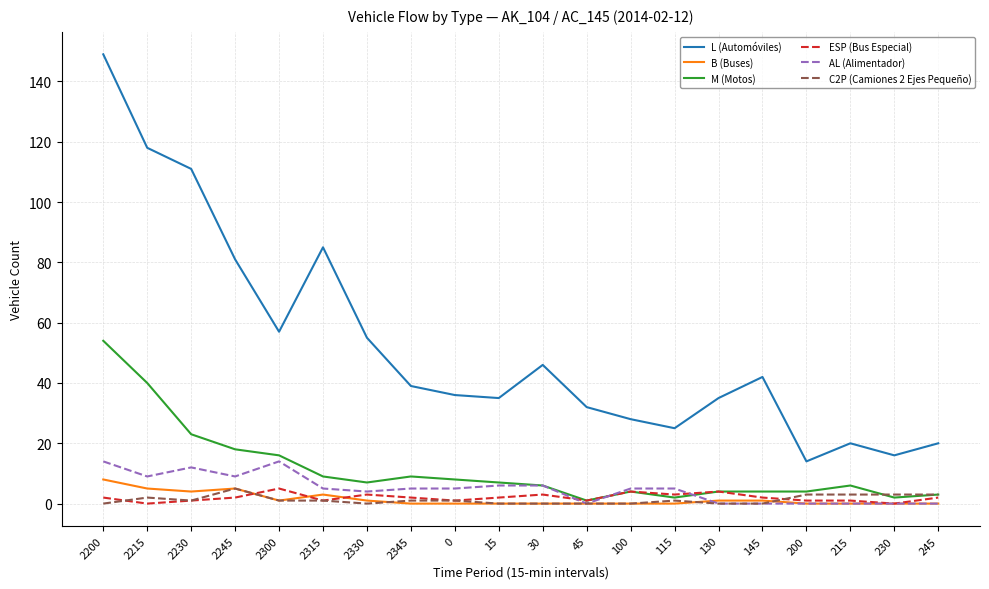

The value of L (Automóviles) at 45 is 32. True or false?

True